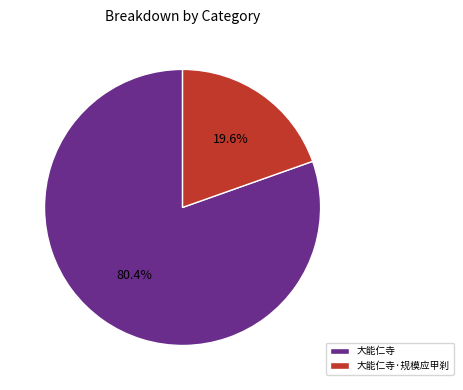

Which category accounts for the majority?

大能仁寺